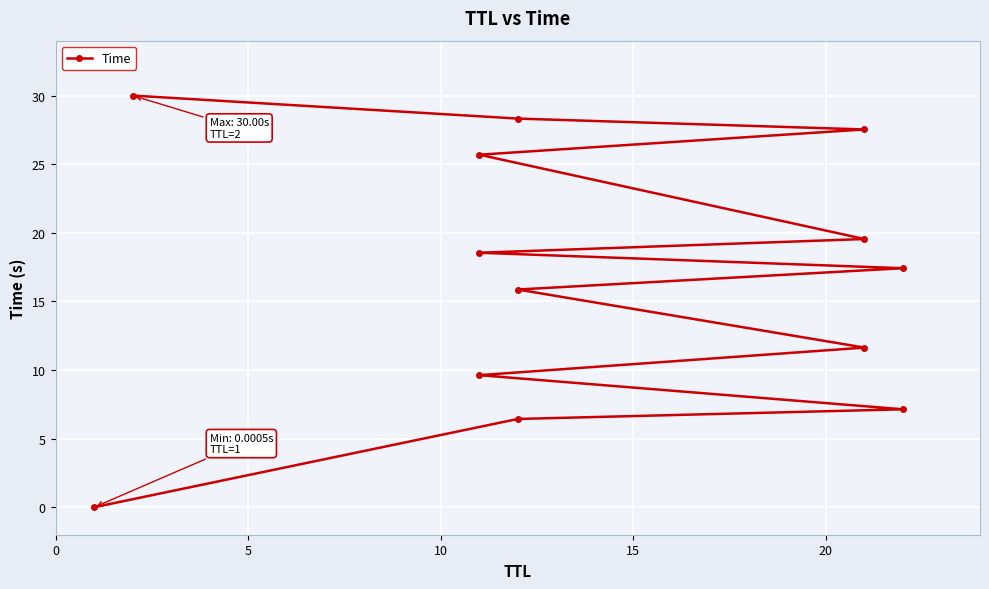

What is the difference between the maximum and minimum values?

30.0